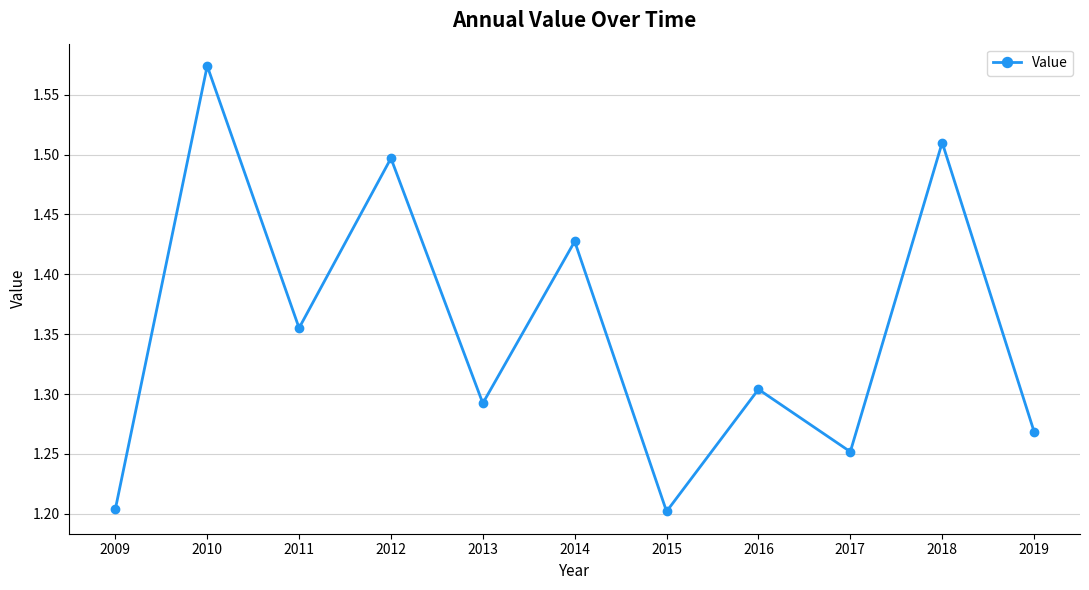

True or false: the data has more than 1 interior local peaks.

True